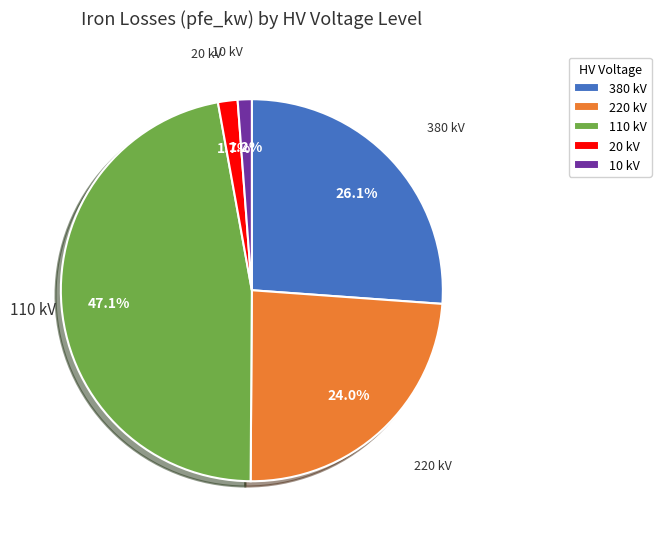

What percentage is NOT represented by 20 kV?

98.3%